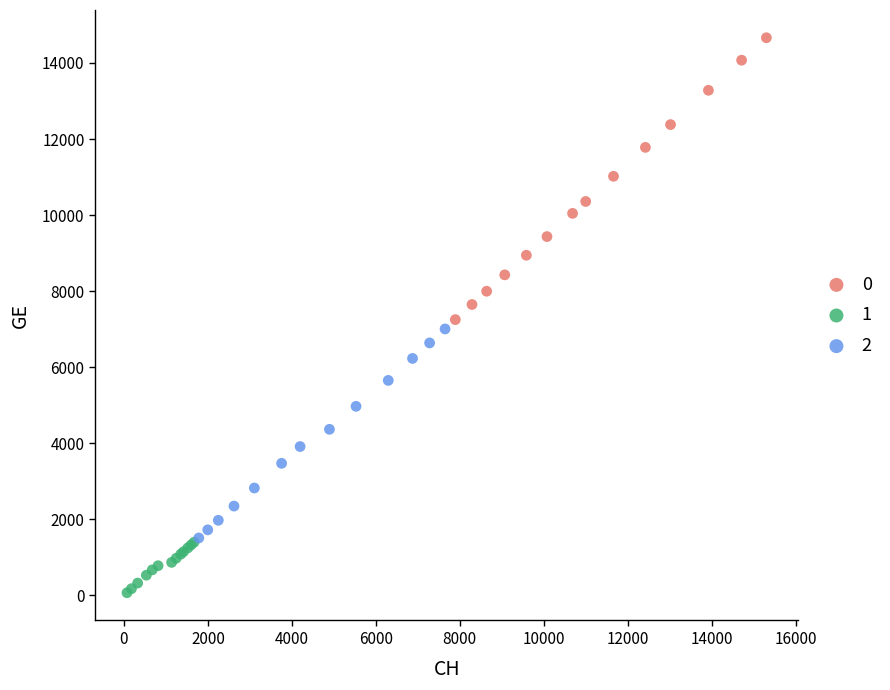

Which series reaches the minimum Y coordinate?

1